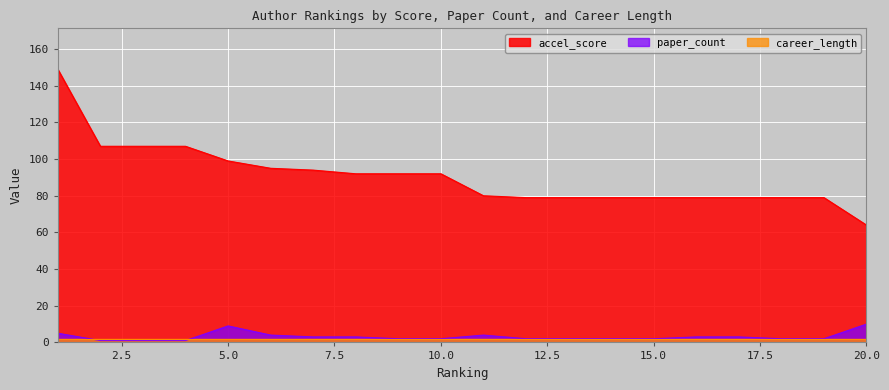

True or false: accel_score has a value of 92 at 8.

True